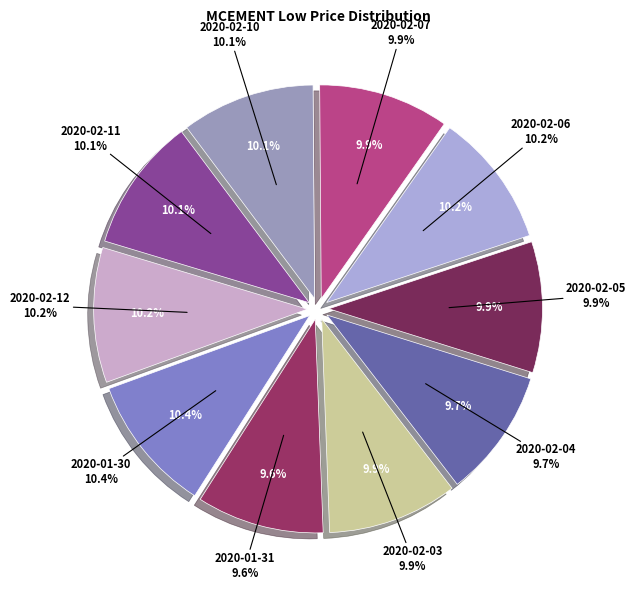

The 2020-02-07 slice represents 10% of the pie. True or false?

True